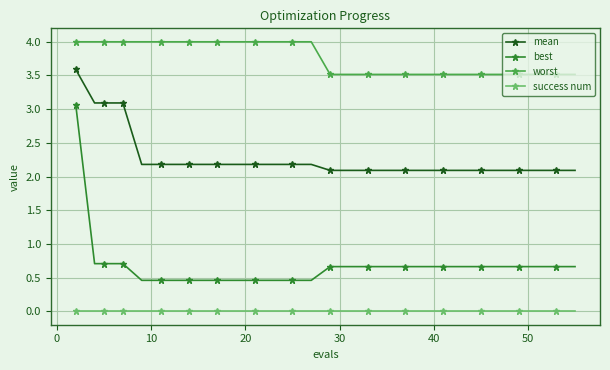

Which series has the widest spread of values?

best